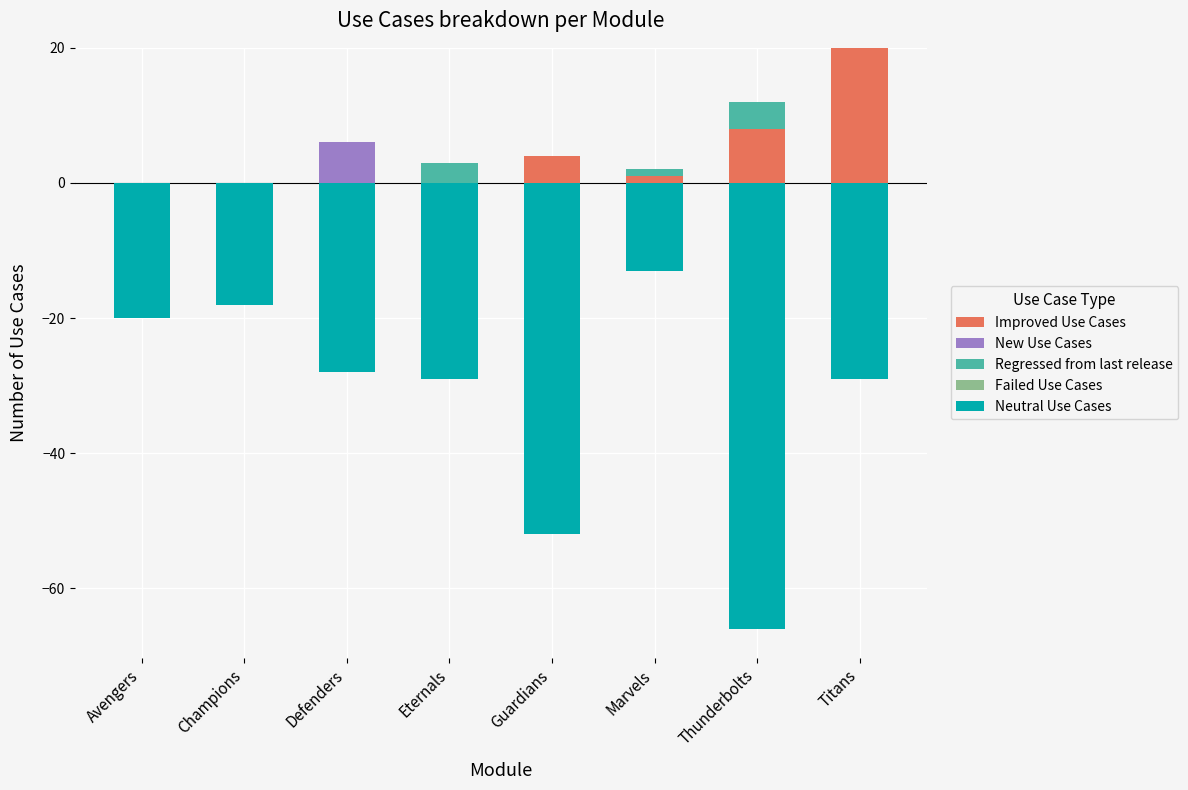

What are all the series names shown in the legend?

Improved Use Cases, New Use Cases, Regressed from last release, Failed Use Cases, Neutral Use Cases